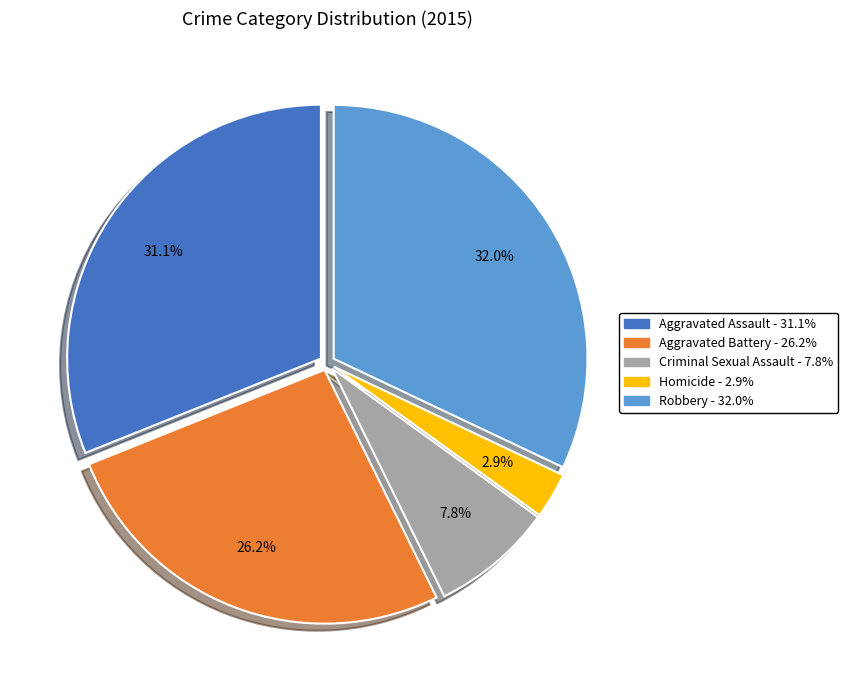

Which category has the biggest portion of the pie?

Robbery